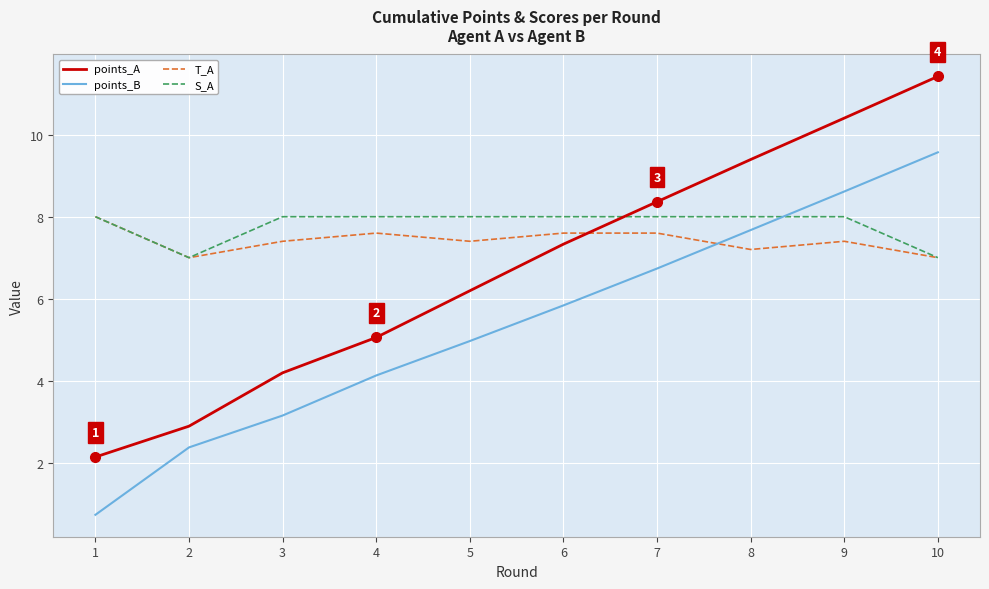

True or false: T_A has more than 0 interior local peaks.

True